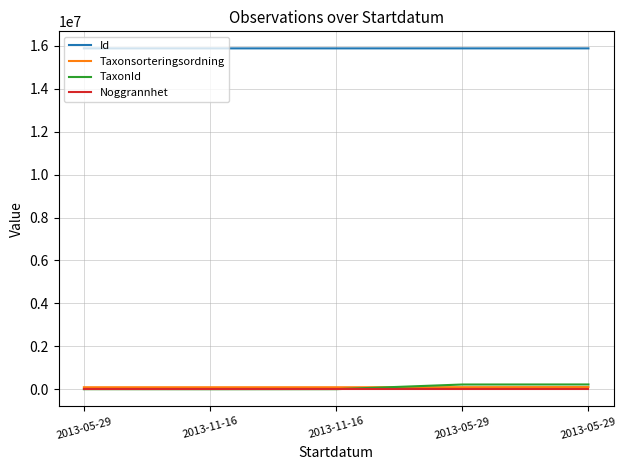

What are all the series names shown in the legend?

Id, Taxonsorteringsordning, TaxonId, Noggrannhet